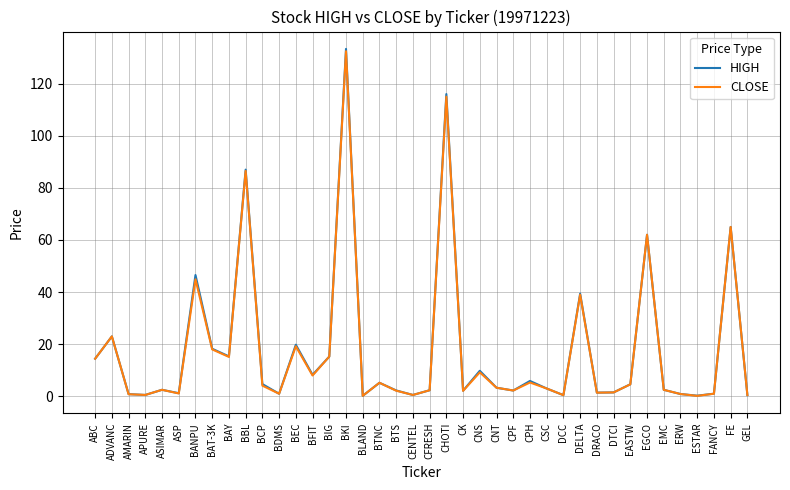

What value does the HIGH series have at ABC?

14.4